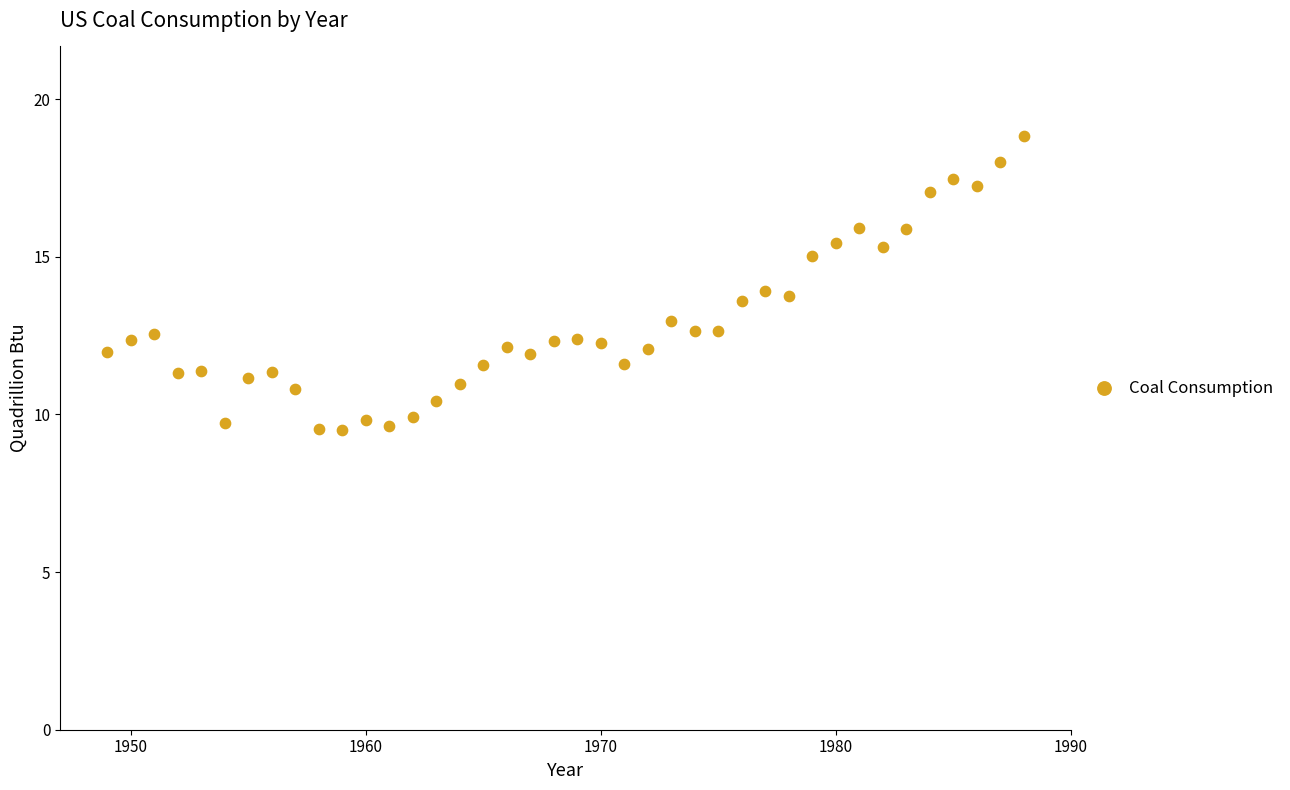

What is the range of X values (max minus min)?

39.0